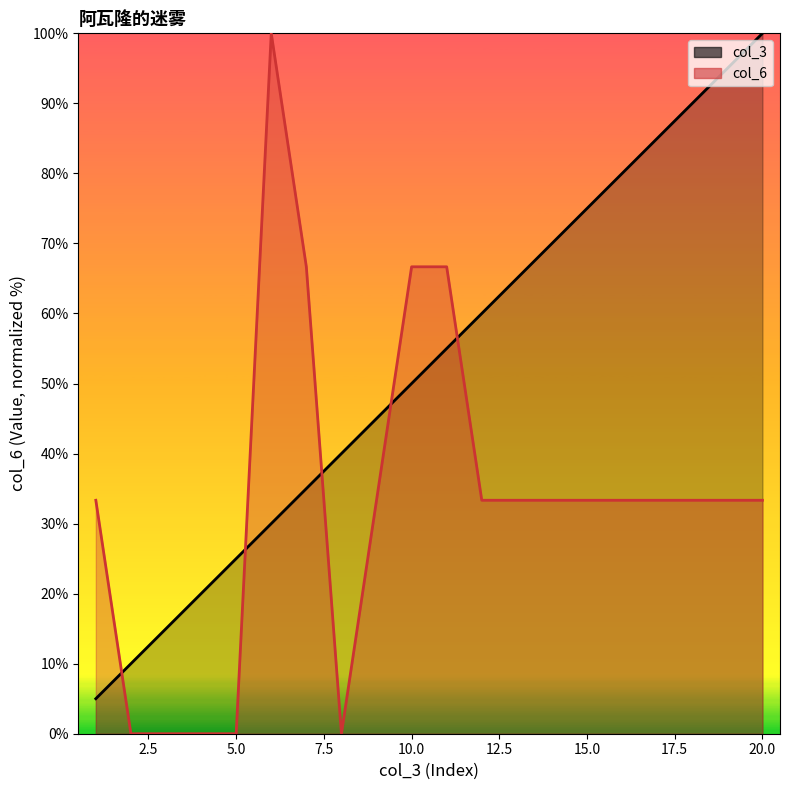

What is the total value across all series at 7?

101.7